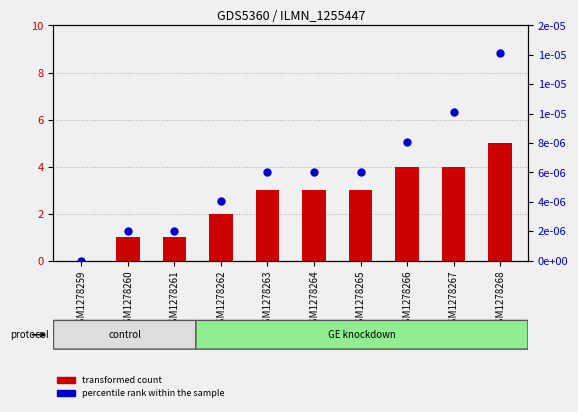

At which category is the sum across all series the highest?

GSM1278268